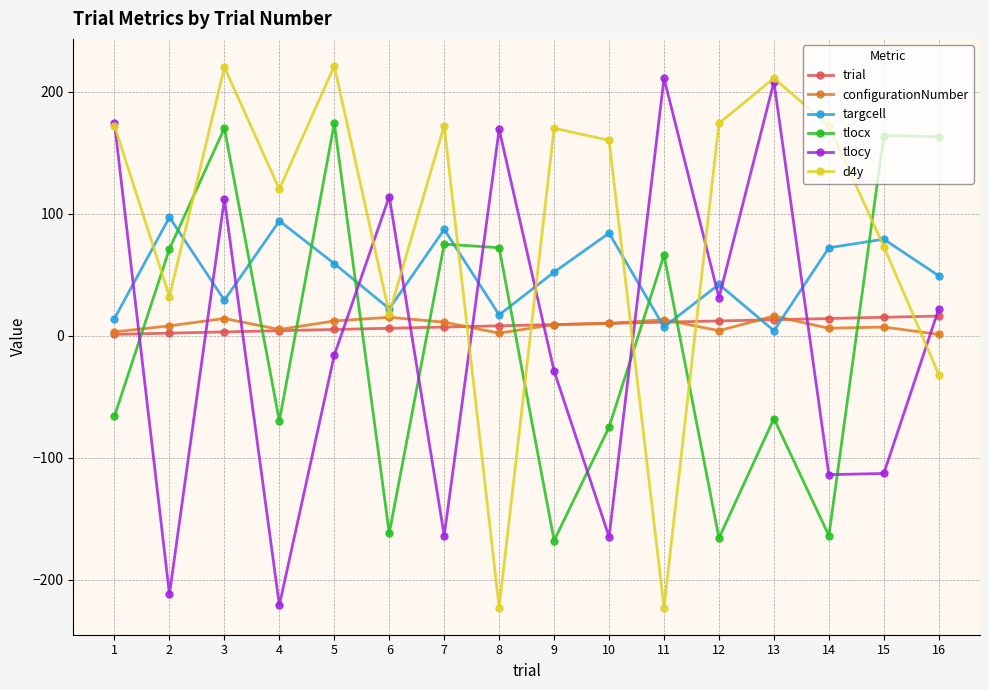

What is the difference between the maximum and minimum values in the tlocx series?

342